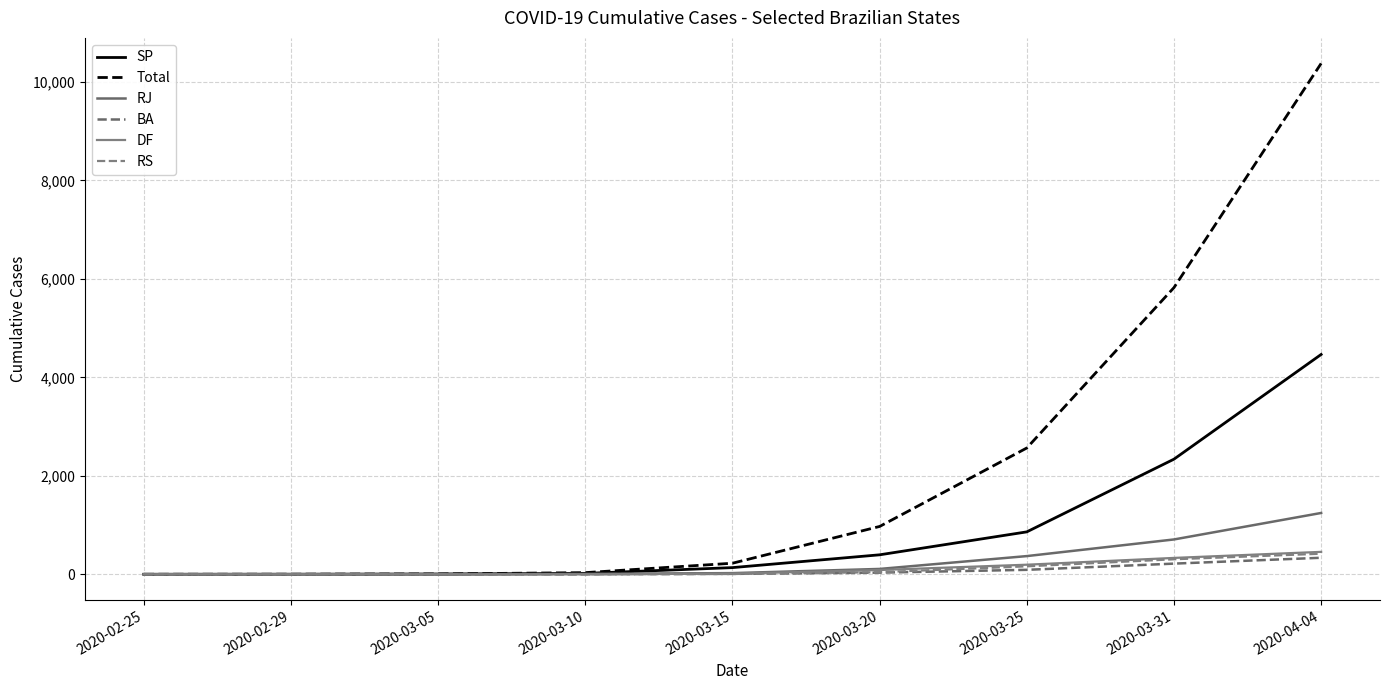

True or false: RJ and SP intersect in this chart.

False